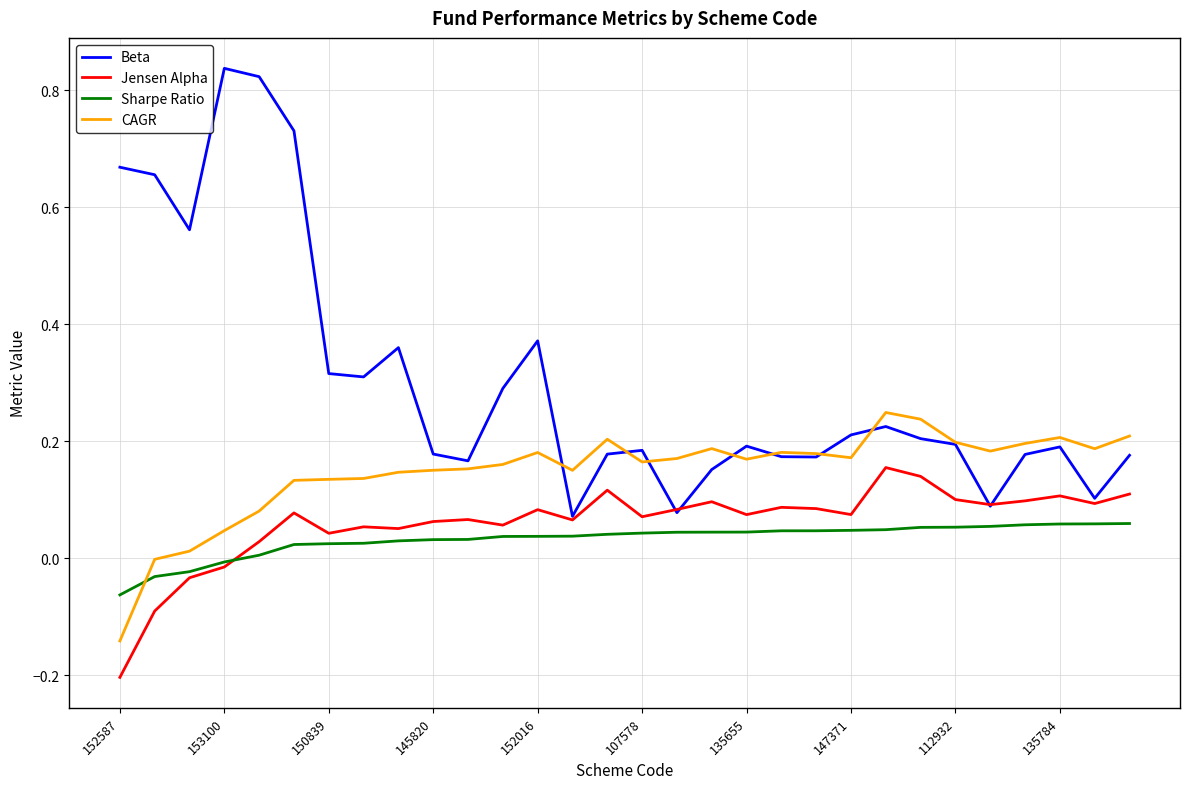

Which series has the widest spread of values?

Beta